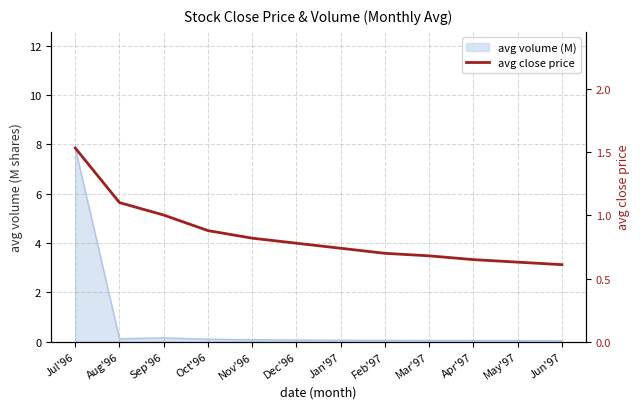

Which label corresponds to the smallest value in the chart?

Jun'97